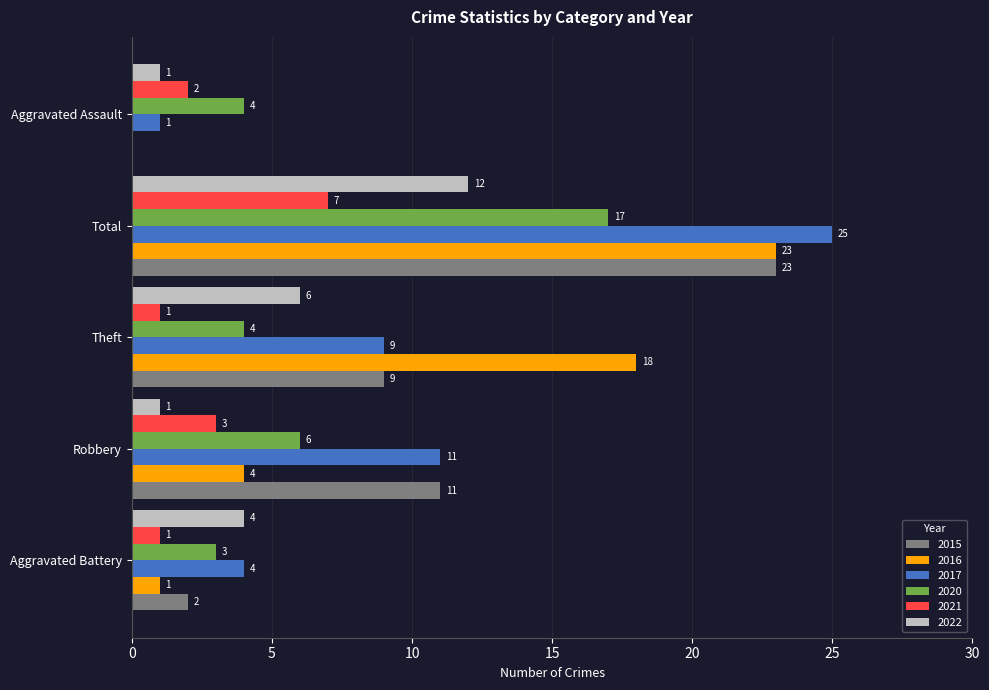

What is the total value across all series at Aggravated Battery?

15